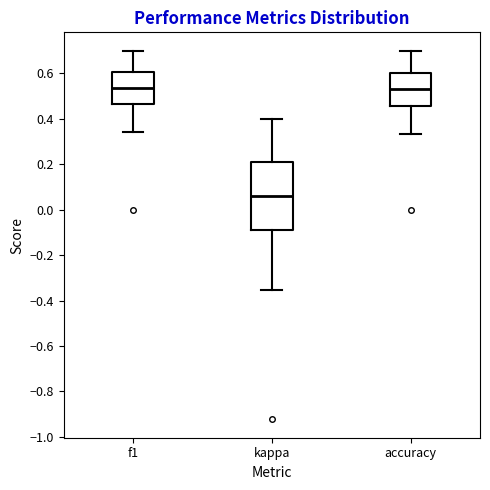

Where does the lower whisker of the box for kappa end on the y-axis? The values are not printed on the chart, so give them approximately, as read against the axis.

-0.36